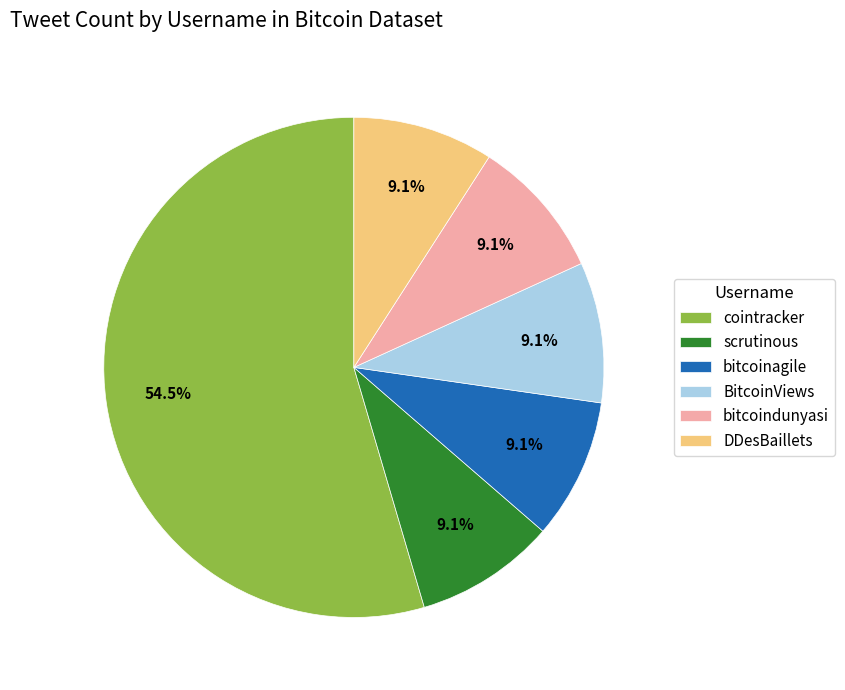

Count the number of slices in the pie.

6